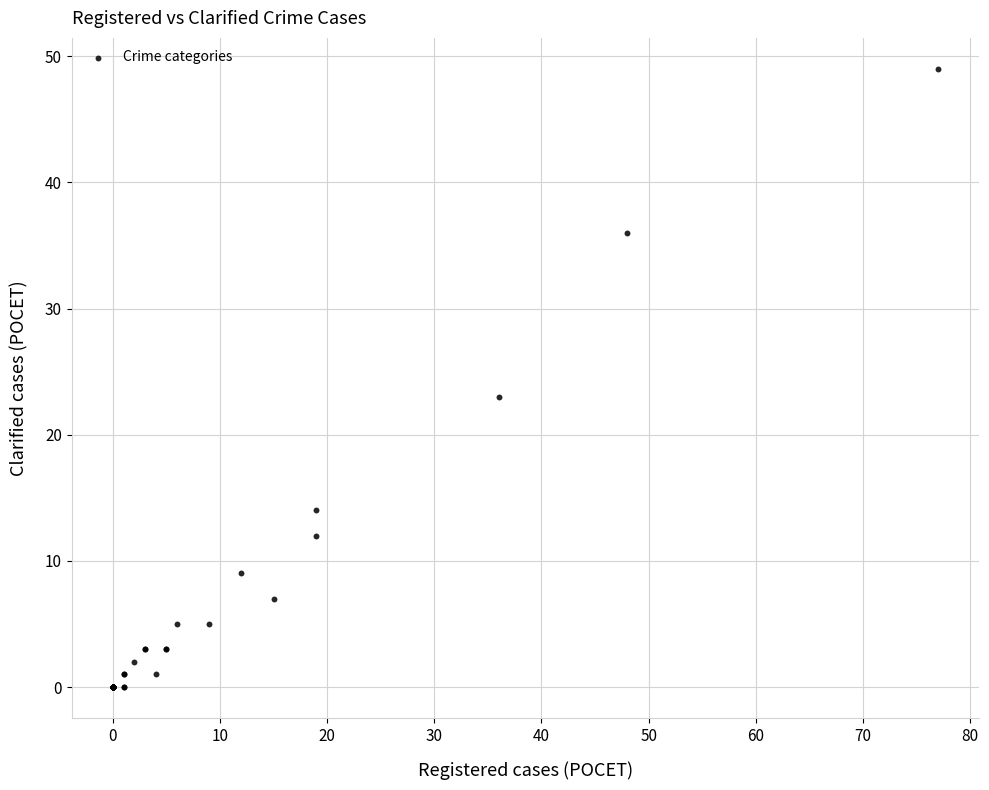

What Y value in the scatter plot is closest to 24?

23